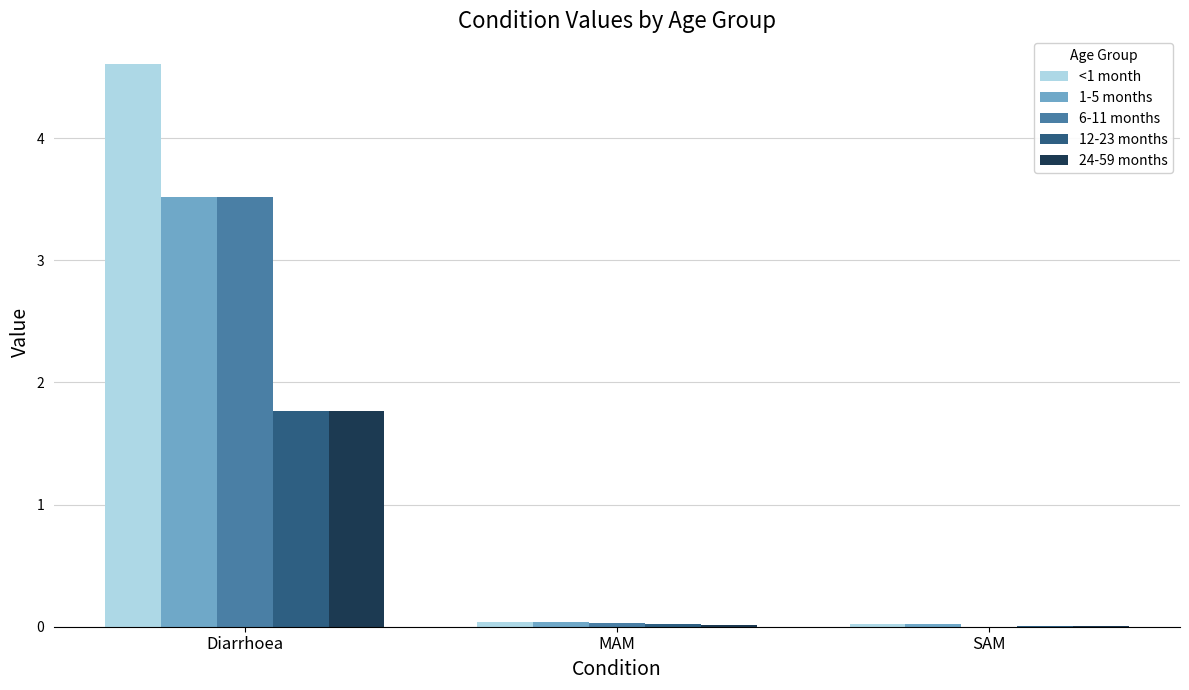

What is the sum of all <1 month values?

4.7